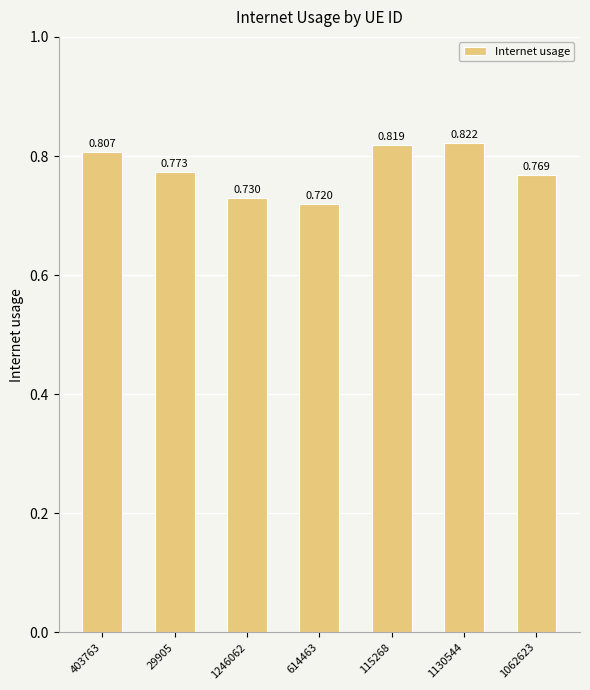

Are the bars horizontal?

No